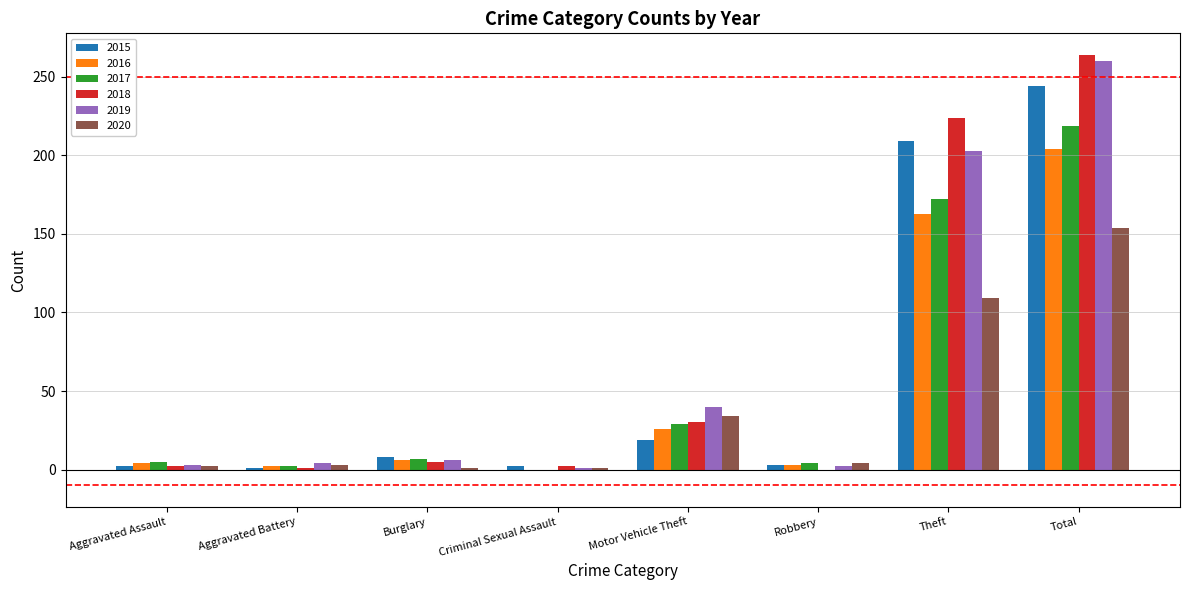

What is the total value across all series at Aggravated Assault?

18